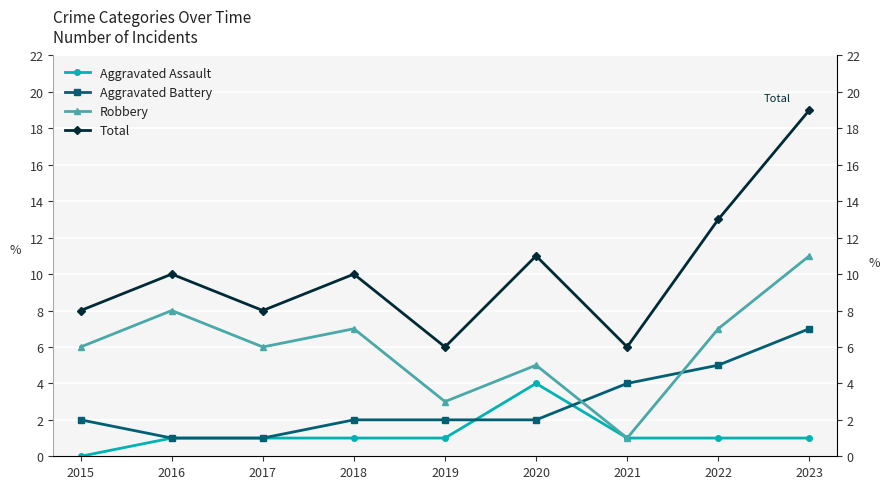

Which series has the widest spread of values?

Total